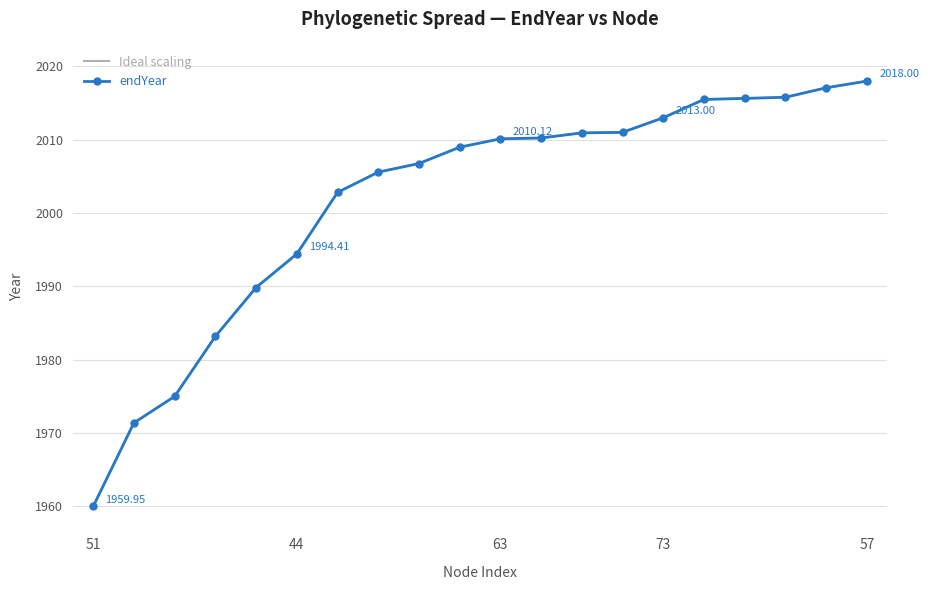

What is the value of the endYear point at the 15th from the left?

2013.0